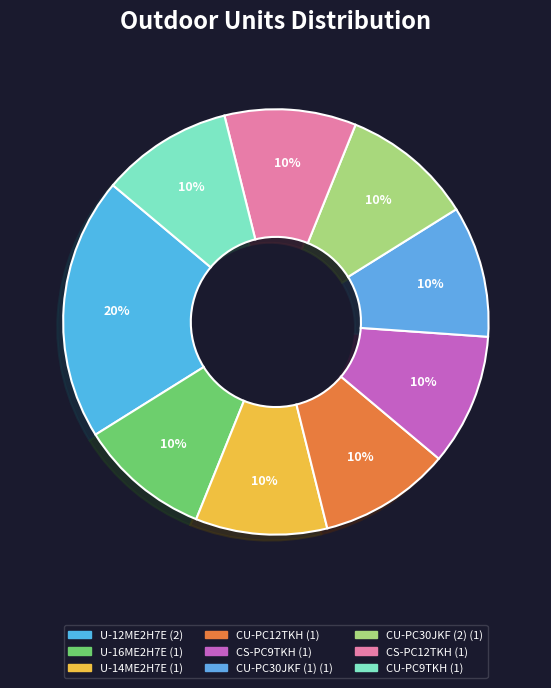

The CU-PC9TKH slice represents 16% of the pie. True or false?

False